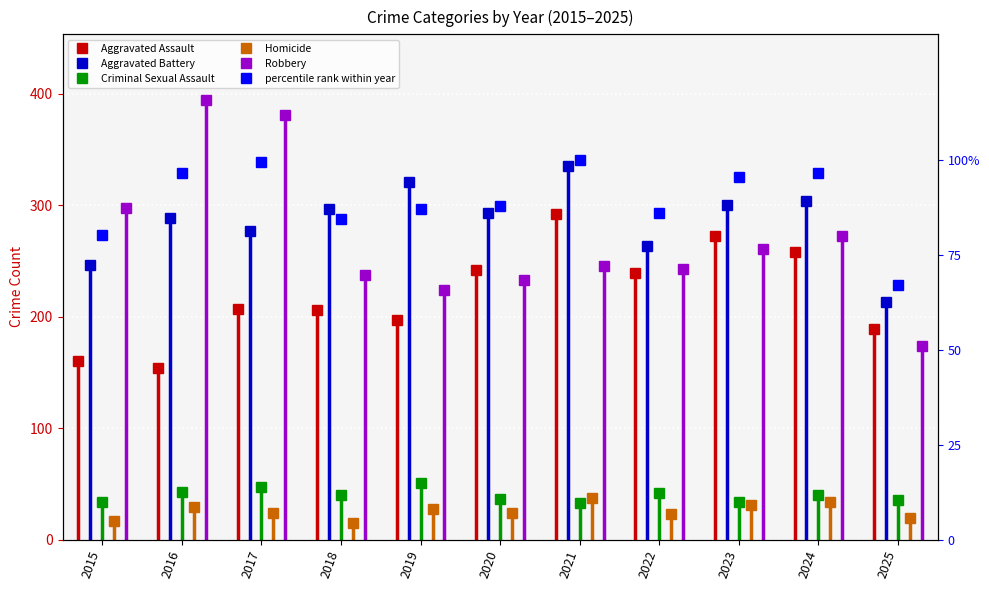

What is the value of the 8th point from the left?

86.0